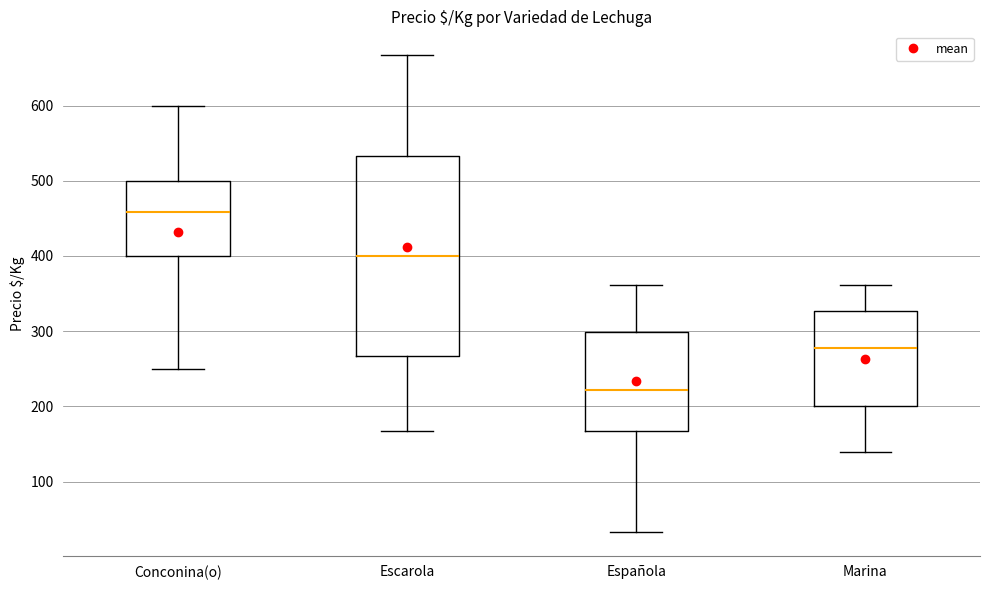

Reading left to right, read every box against the y-axis: the position of its median line, the range the box covers, and the ends of its whiskers. The values are not printed on the chart, so give them approximately, as read against the axis.

Conconina(o): median 460, box 400 to 500, whiskers 250 to 600
Escarola: median 400, box 270 to 530, whiskers 170 to 670
Española: median 220, box 170 to 300, whiskers 30 to 360
Marina: median 280, box 200 to 330, whiskers 140 to 360